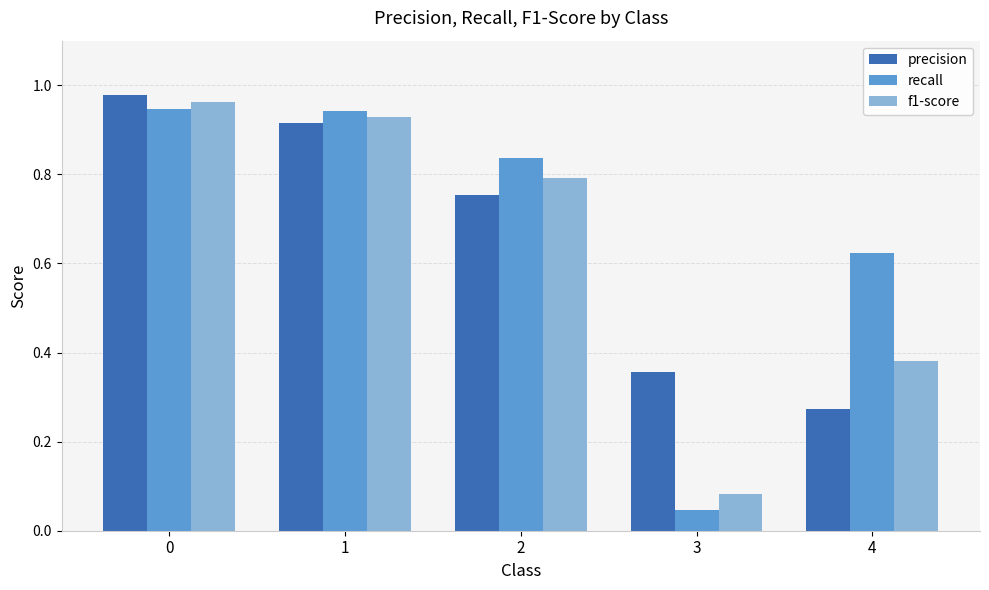

Rank the series at 4 from highest to lowest value.

recall, f1-score, precision